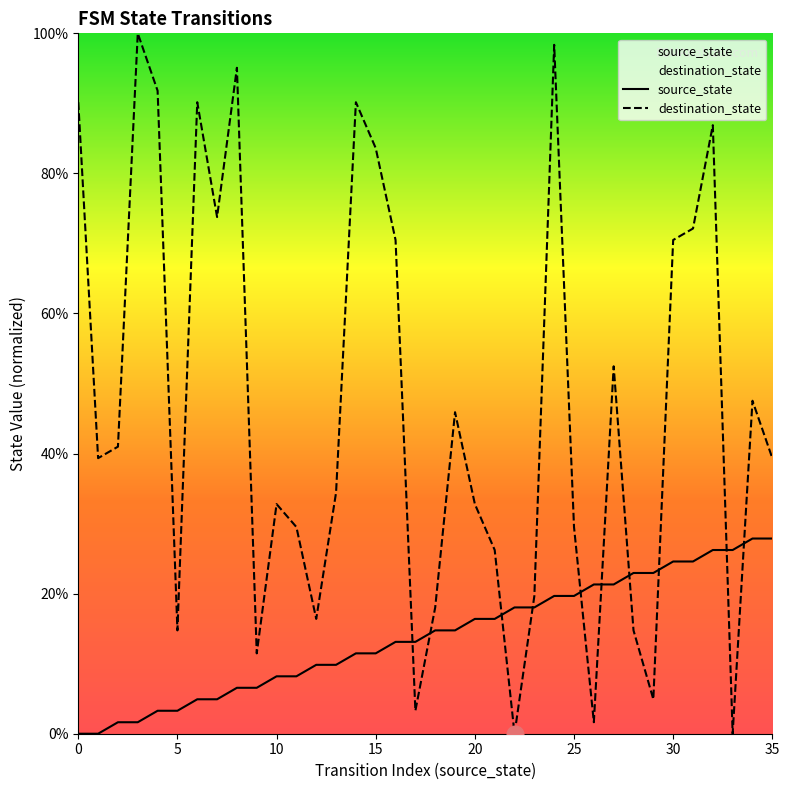

Reading left to right, transcribe all the data shown in this chart.

source_state: 0=0.0	1=0.0	2=1.6	3=1.6	4=3.3	5=3.3	6=4.9	7=4.9	8=6.6	9=6.6	10=8.2	11=8.2	12=9.8	13=9.8	14=11.5	15=11.5	16=13.1	17=13.1	18=14.8	19=14.8	20=16.4	21=16.4	22=18.0	23=18.0	24=19.7	25=19.7	26=21.3	27=21.3	28=23.0	29=23.0	30=24.6	31=24.6	32=26.2	33=26.2	34=27.9	35=27.9
destination_state: 0=90.2	1=39.3	2=41.0	3=100.0	4=91.8	5=14.8	6=90.2	7=73.8	8=95.1	9=11.5	10=32.8	11=29.5	12=16.4	13=34.4	14=90.2	15=83.6	16=70.5	17=3.3	18=18.0	19=45.9	20=32.8	21=26.2	22=0.0	23=19.7	24=98.4	25=29.5	26=1.6	27=52.5	28=14.8	29=4.9	30=70.5	31=72.1	32=86.9	33=0.0	34=47.5	35=39.3